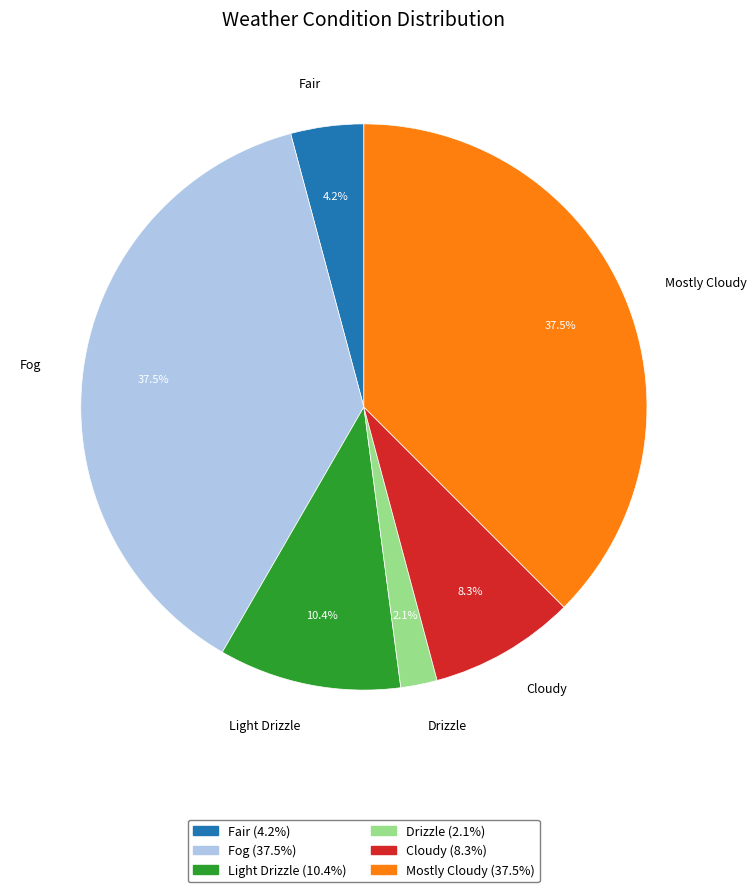

What is the smallest slice in the pie chart?

Drizzle